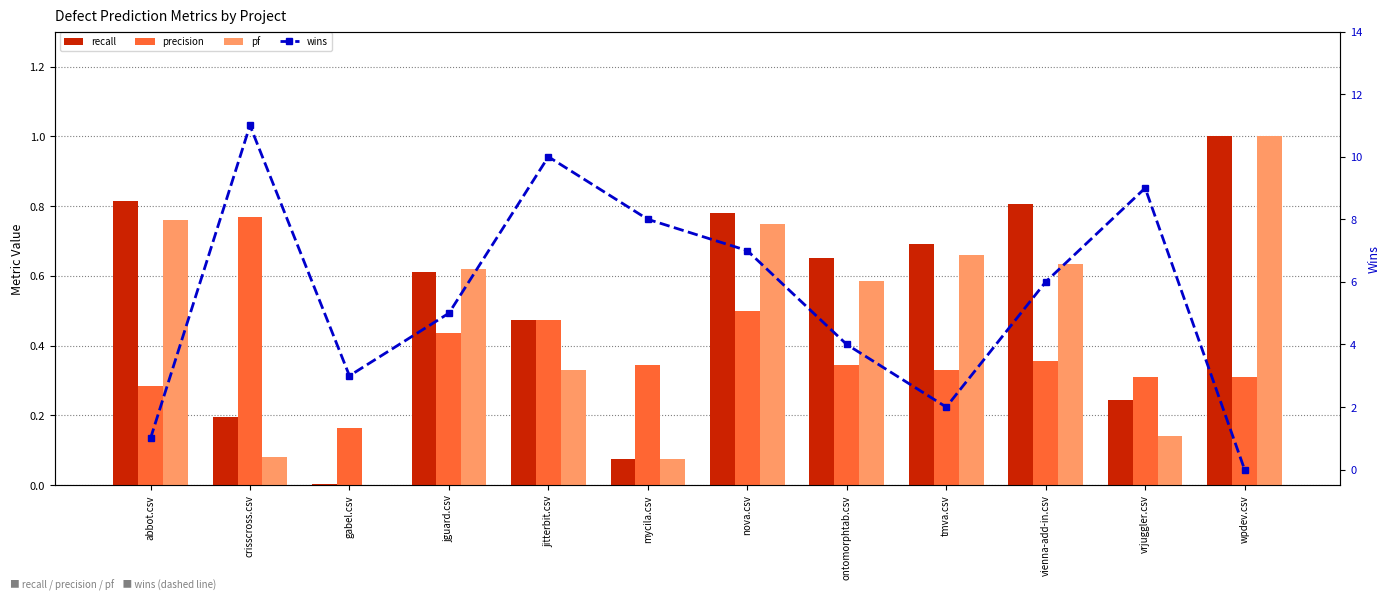

Rank the categories by wins value from highest to lowest.

crisscross.csv, jitterbit.csv, vrjuggler.csv, mycila.csv, nova.csv, vienna-add-in.csv, jguard.csv, ontomorphtab.csv, gabel.csv, tmva.csv, abbot.csv, wpdev.csv